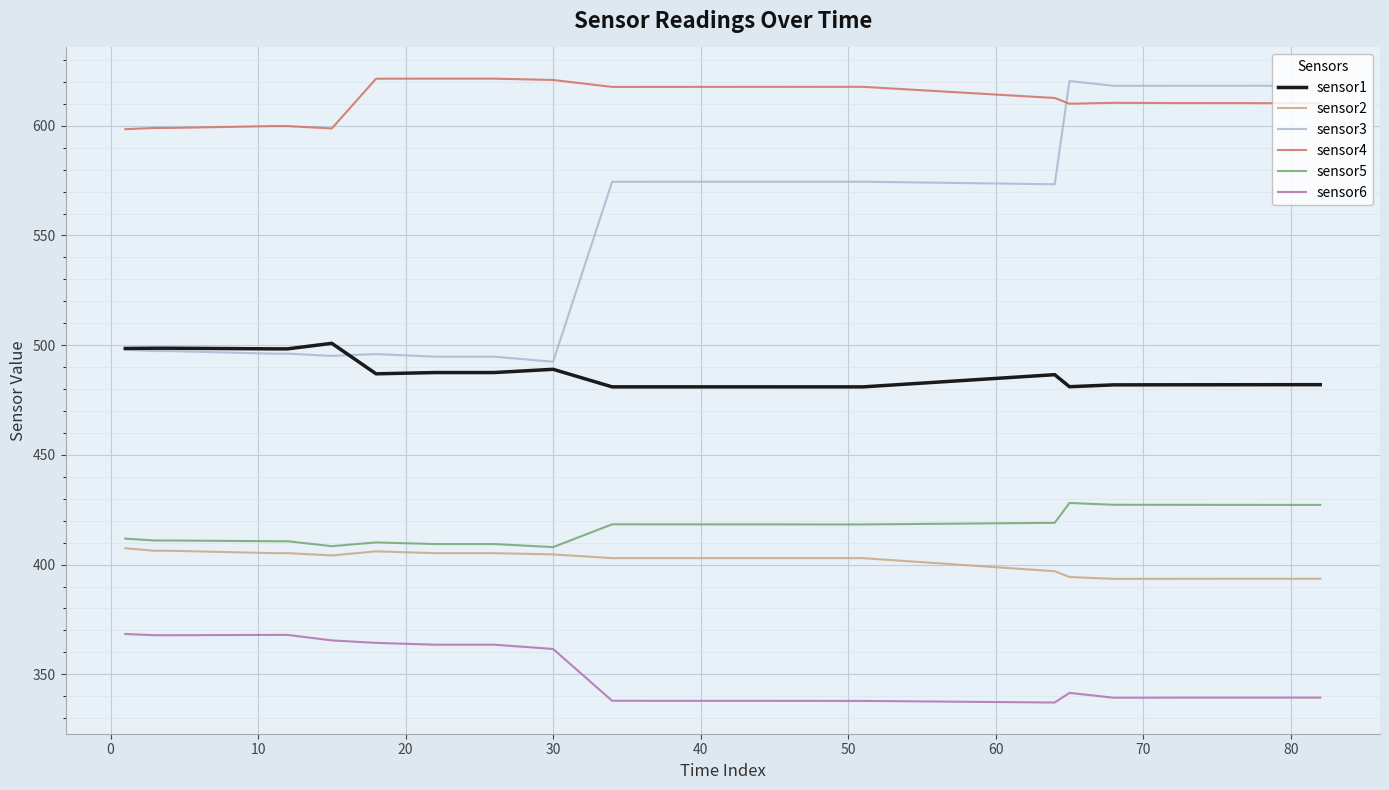

What is the greatest value displayed?

621.5